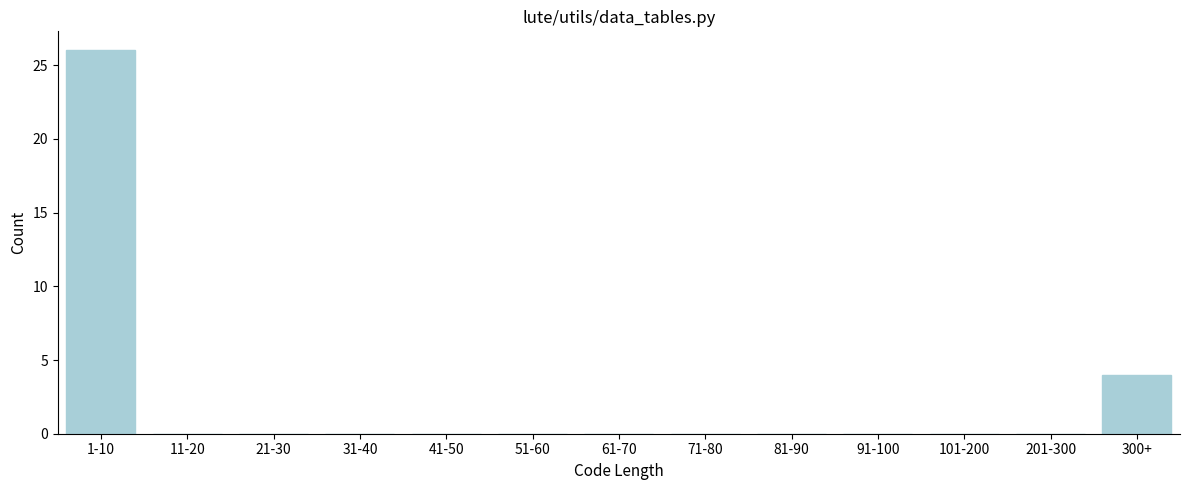

Reading left to right, list all the values displayed in this chart.

1-10=26	11-20=0	21-30=0	31-40=0	41-50=0	51-60=0	61-70=0	71-80=0	81-90=0	91-100=0	101-200=0	201-300=0	300+=4